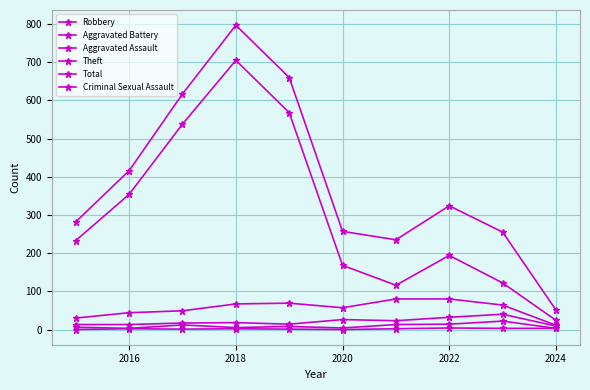

True or false: Theft and Aggravated Battery intersect in this chart.

False